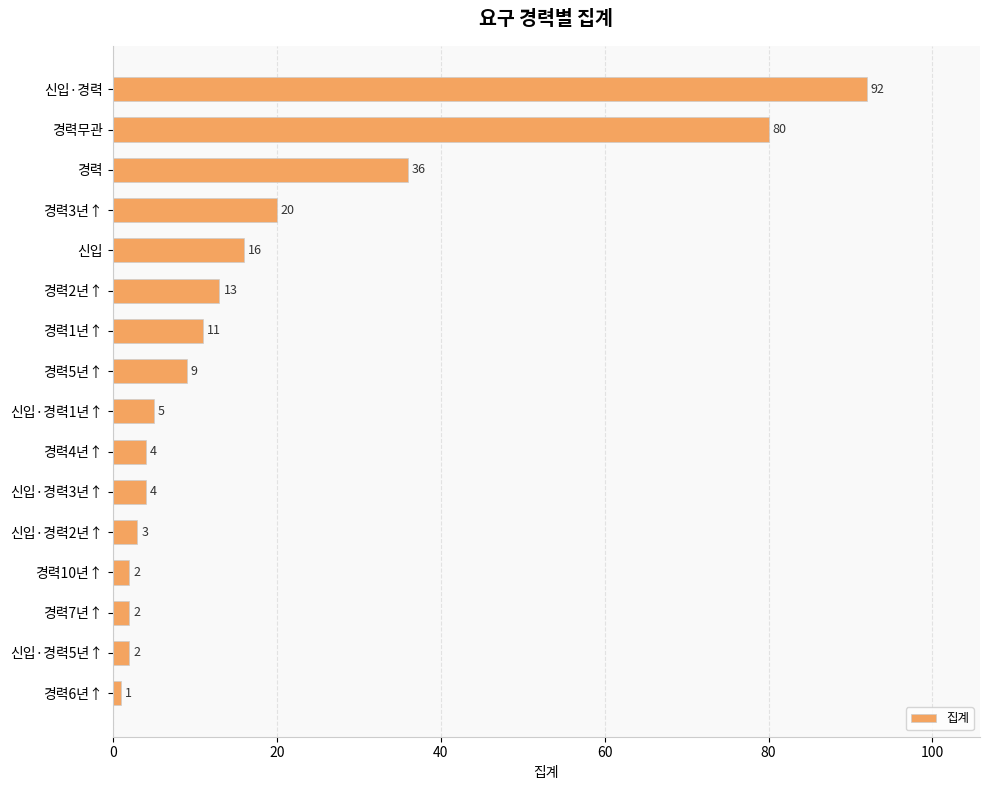

How many bars are there in total?

16